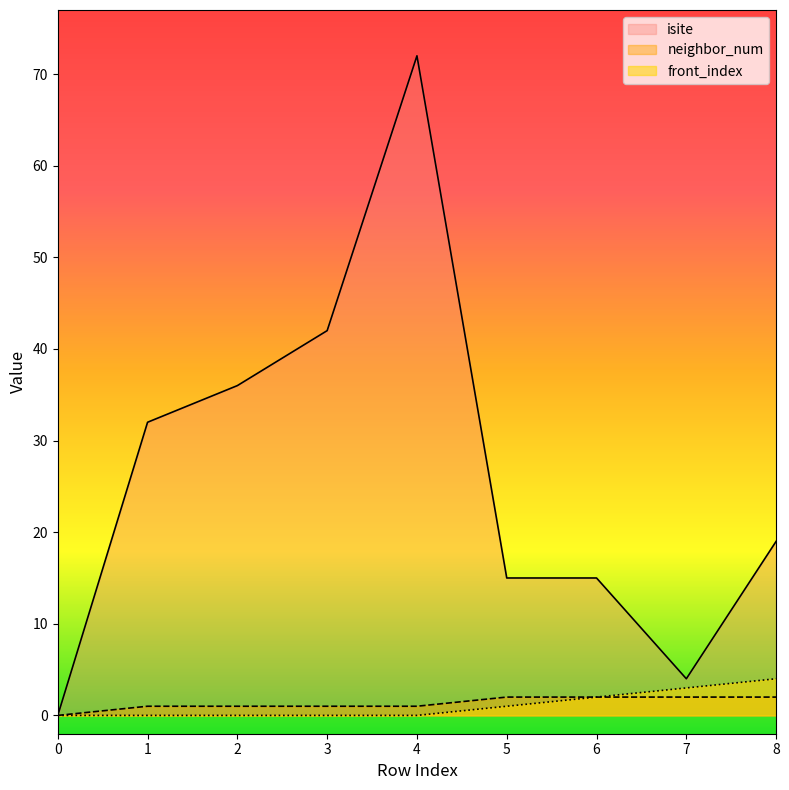

The isite series shows 42 at 3. True or false?

True